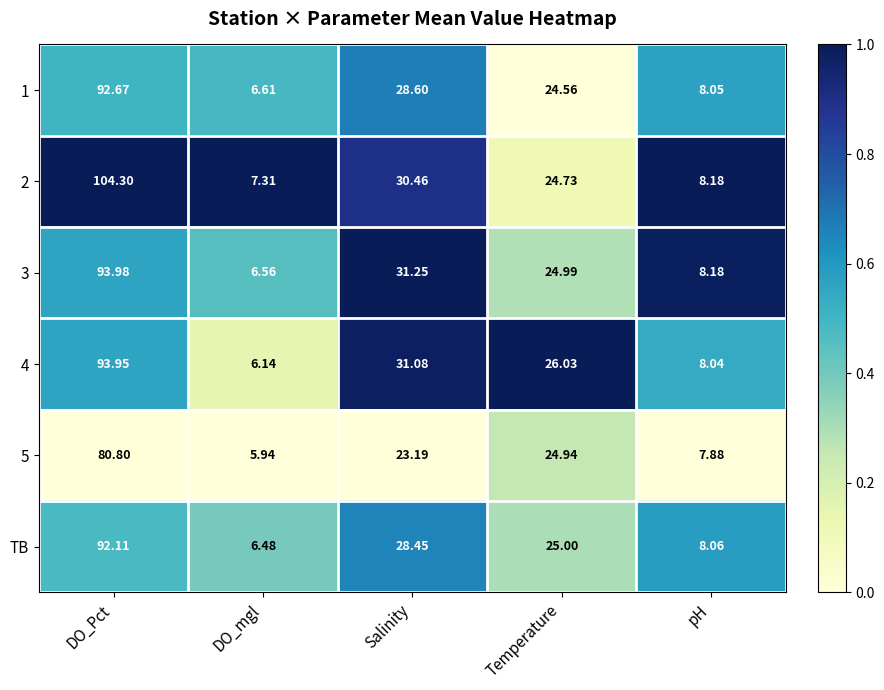

Which series has the widest spread of values?

2